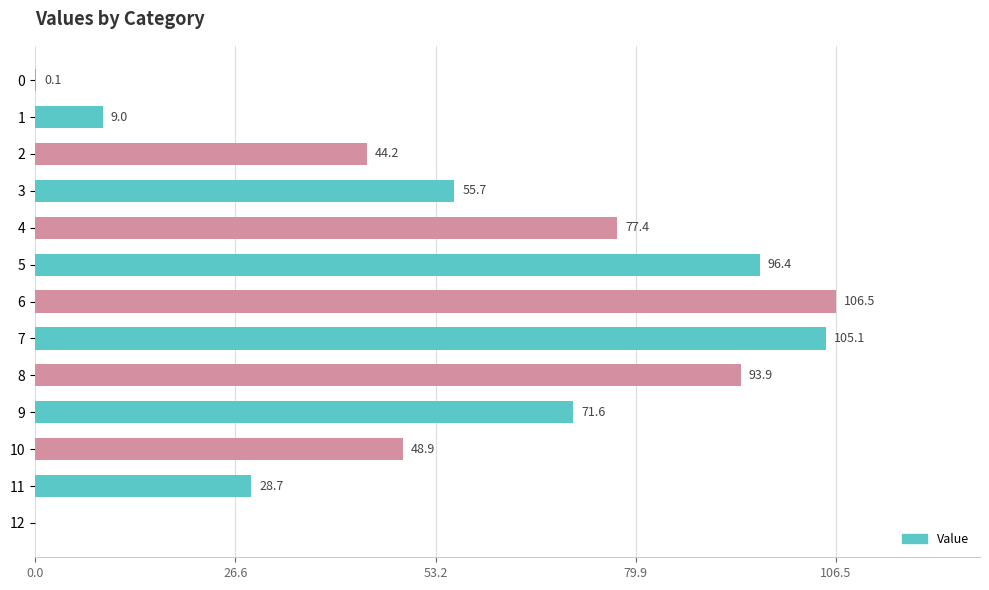

What is the sum of the values at 12 and 3?

55.7